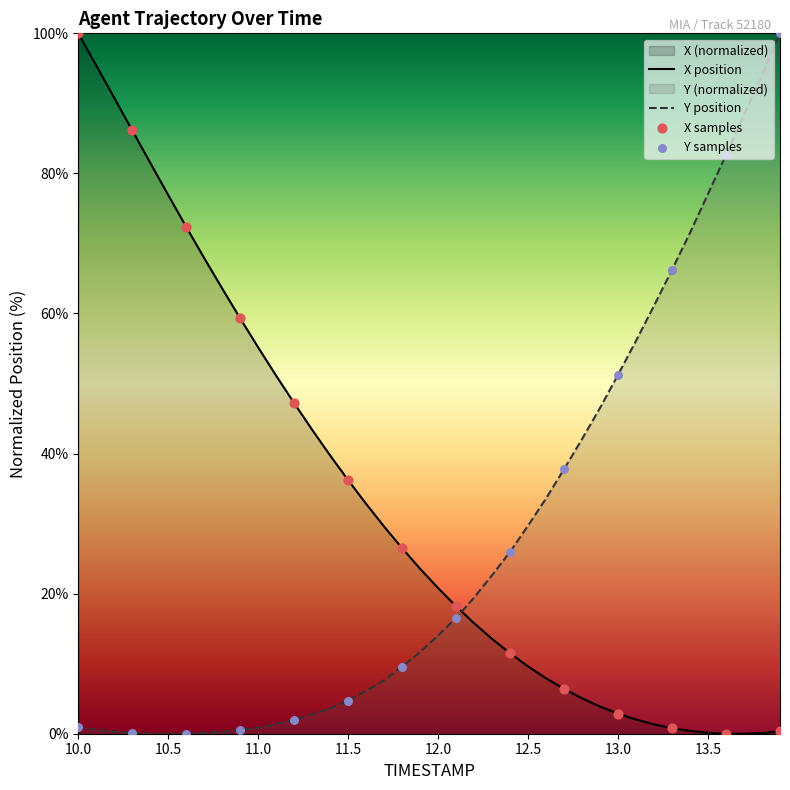

At which category is the sum across all series the highest?

10.0